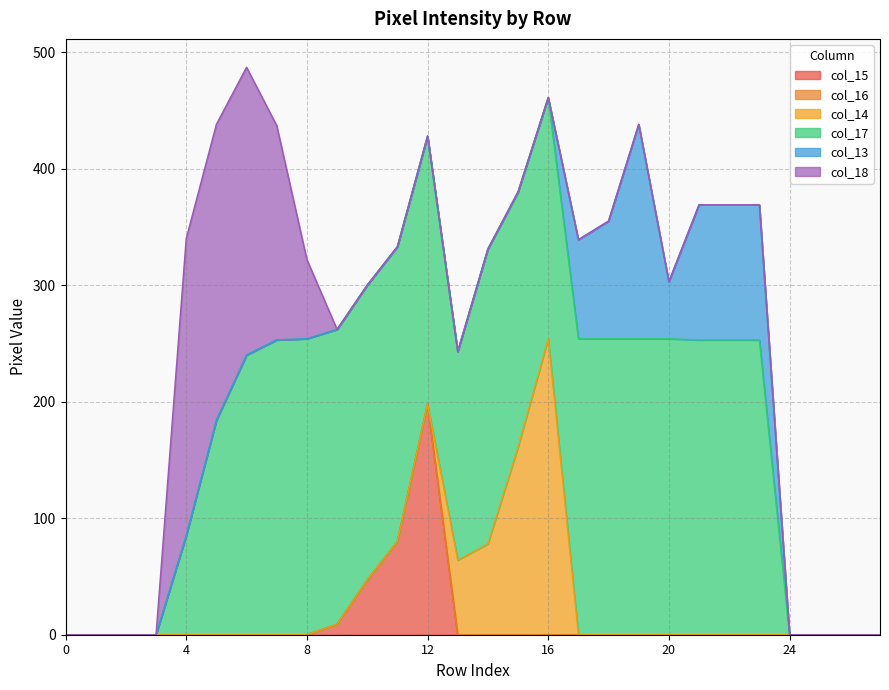

In col_17, how many points are higher than both neighbors (excluding endpoints)?

2